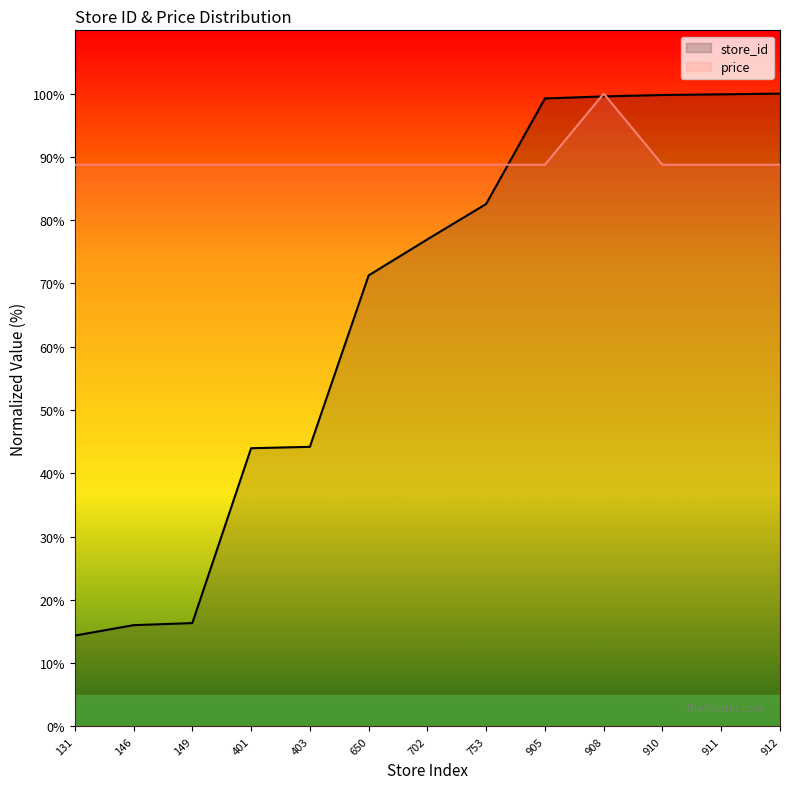

Between 146 and 650, which is larger?

650